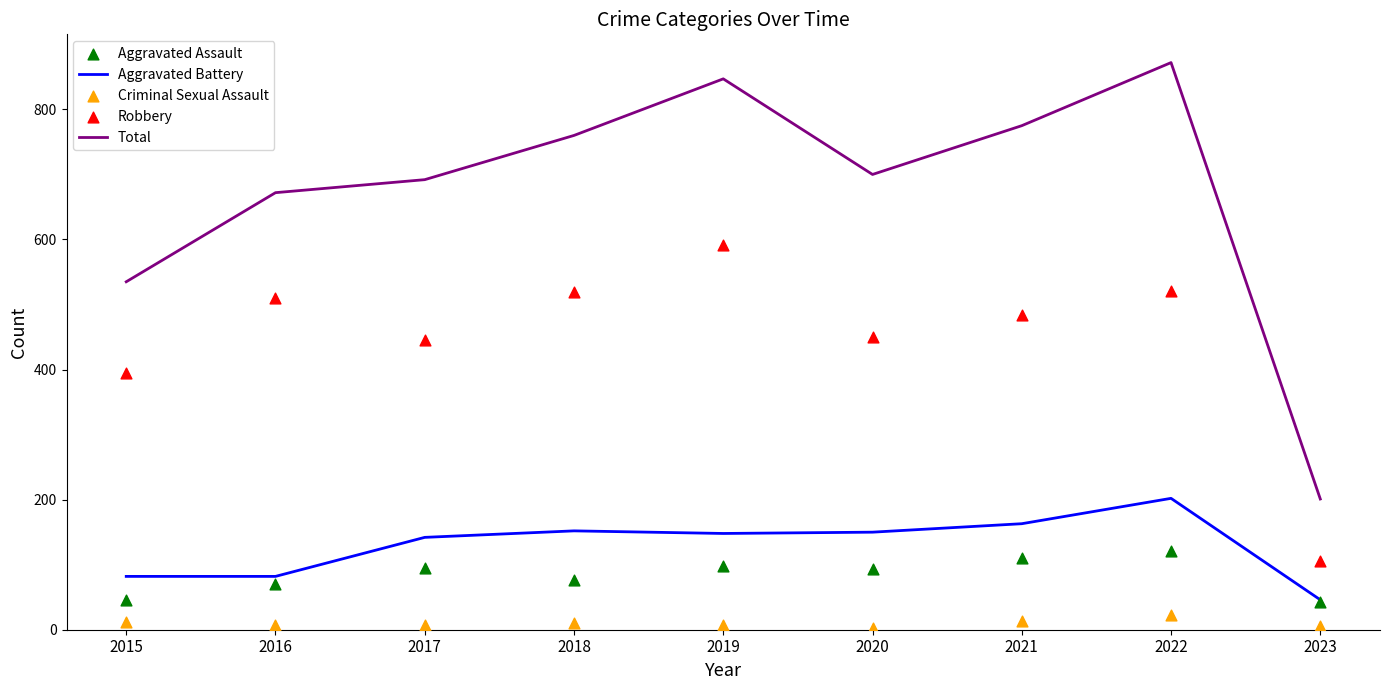

Which series has the largest total across all categories?

Total